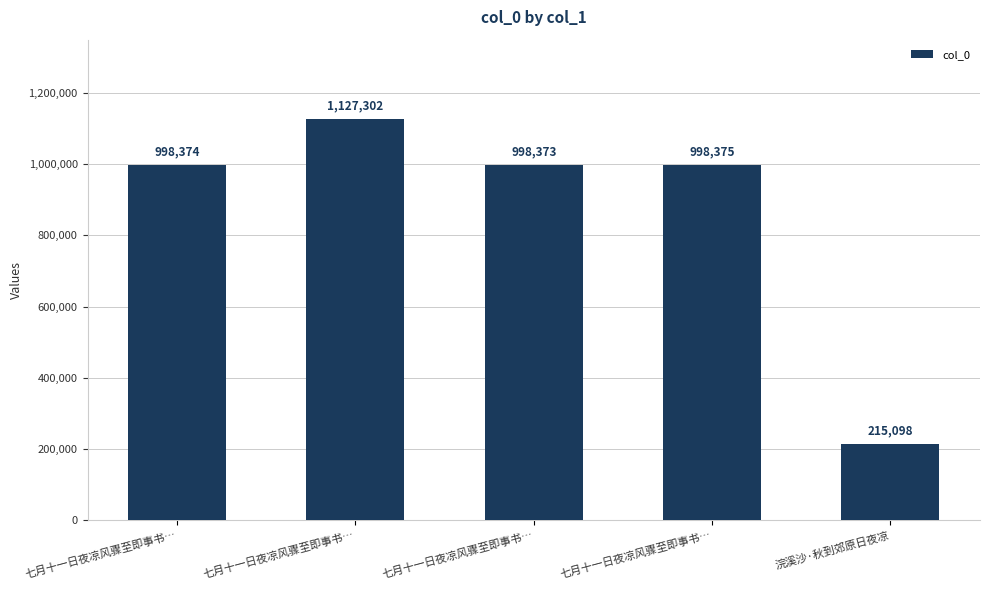

What is the ratio of the value at 七月十一日夜凉风骤至即事书… to the value at 浣溪沙·秋到郊原日夜凉?

4.6